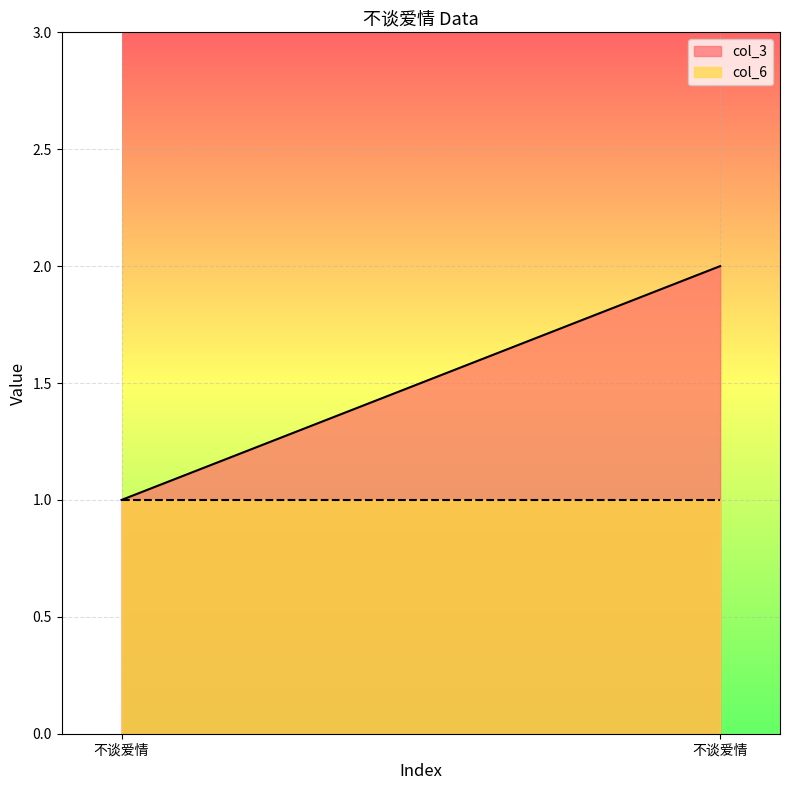

What is the highest value of the col_6 series?

1